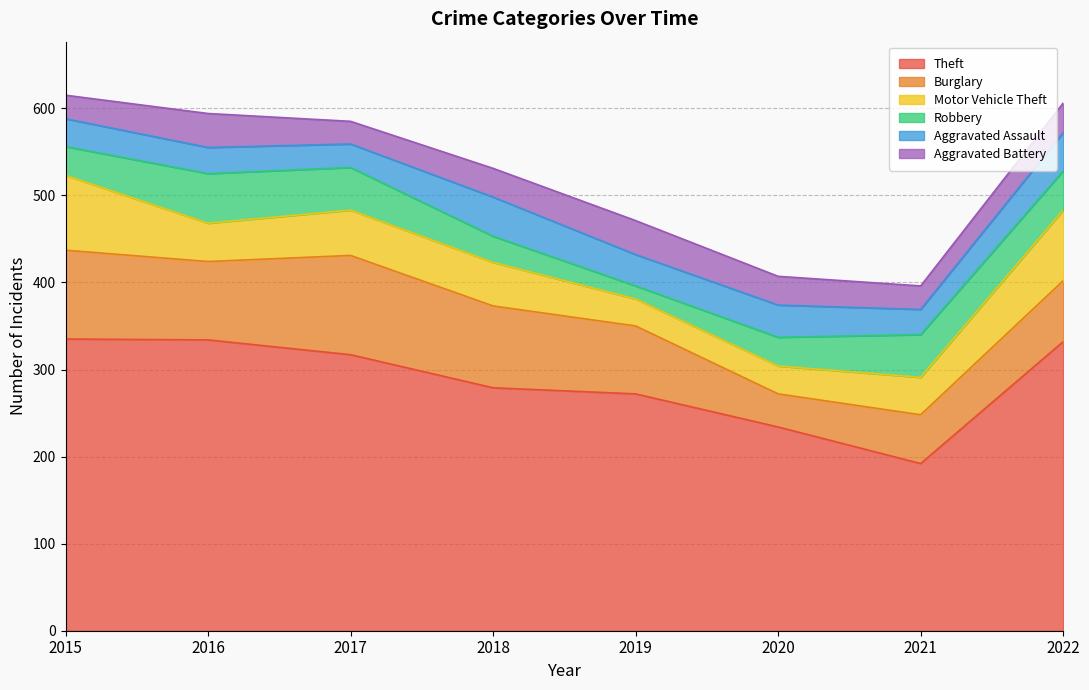

The value of Robbery at 2015 is 33. True or false?

True